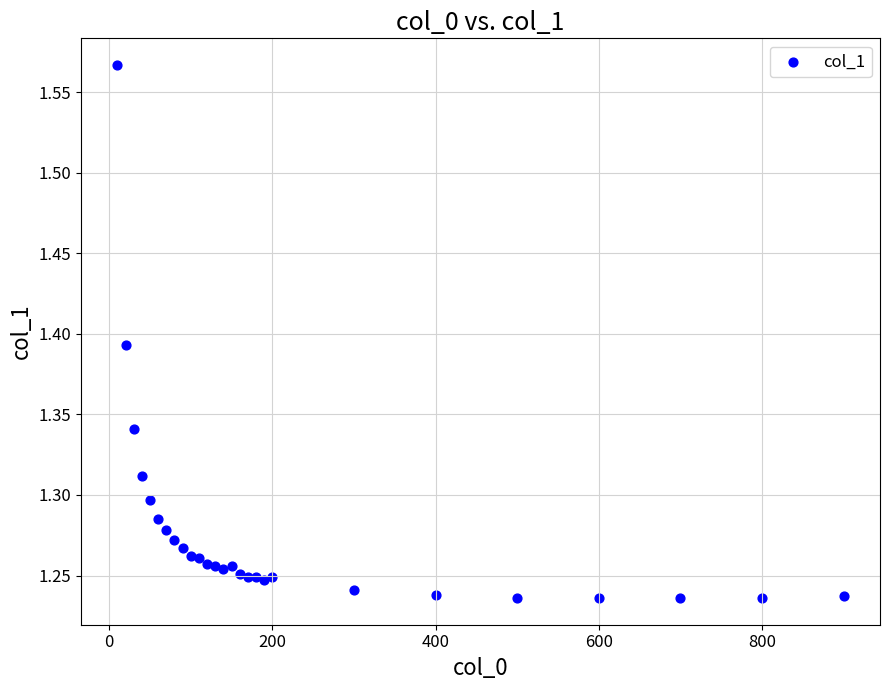

What is the range of X values (max minus min)?

890.0